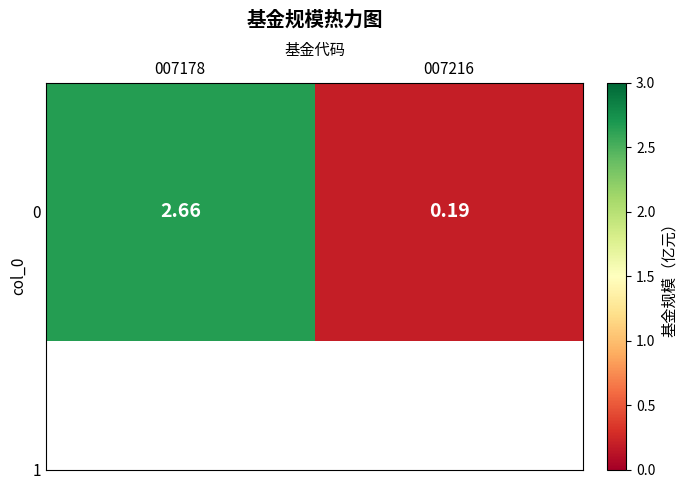

Which label corresponds to the largest value in the chart?

007178